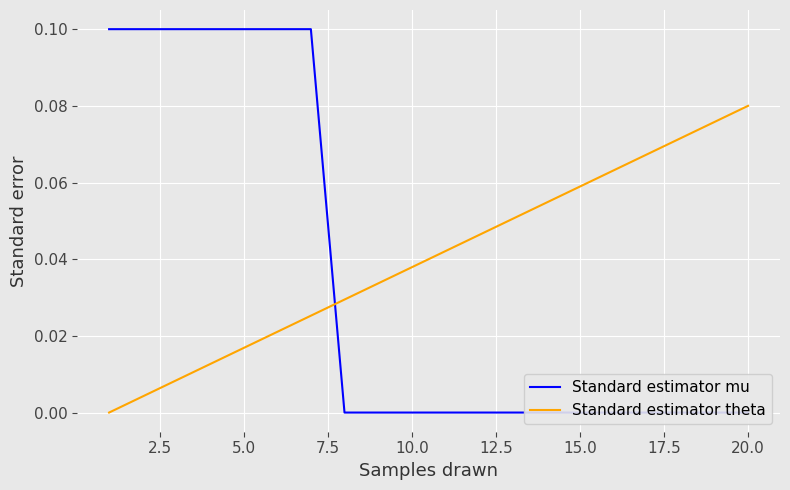

True or false: Standard estimator mu has a value of 0.0 at 15.0.

True